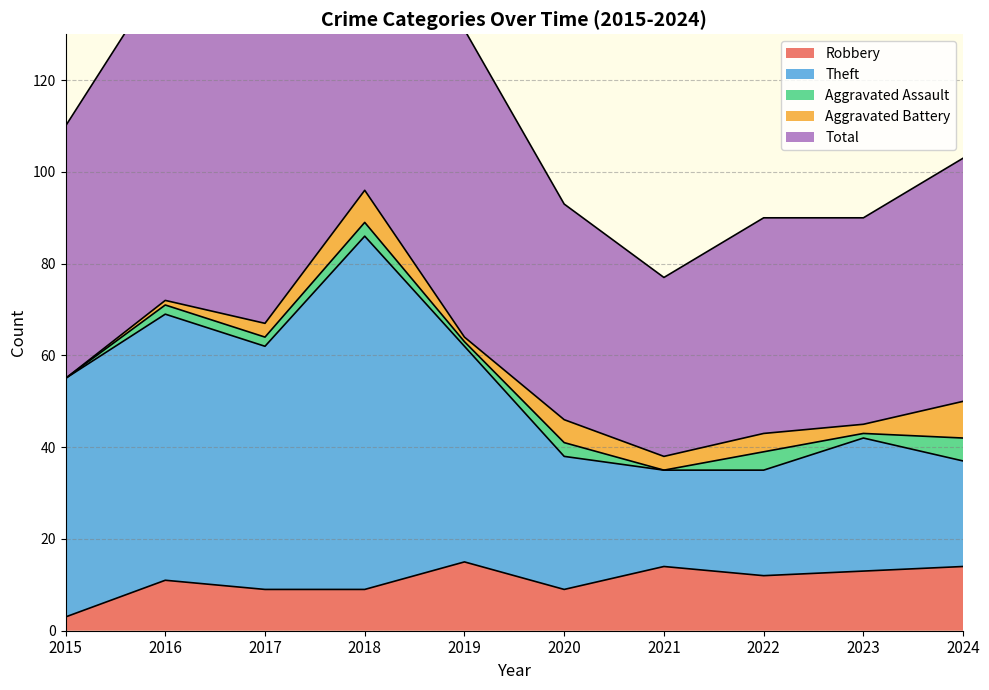

What is the value of the Total point at the 2nd from the left?

144